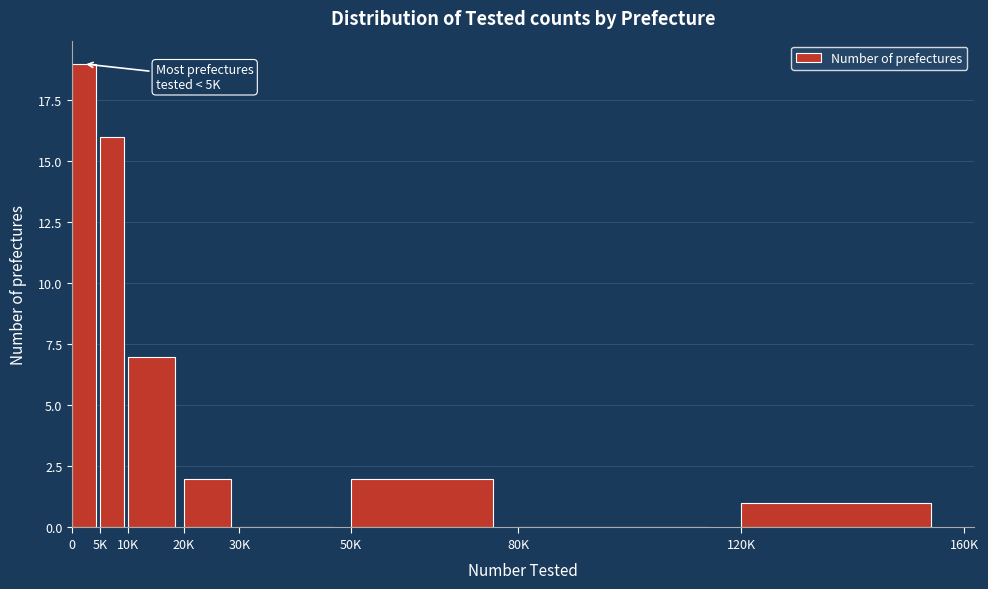

Reading right to left, extract all data points from this chart.

120K=1	80K=0	50K=2	30K=0	20K=2	10K=7	5K=16	0=19